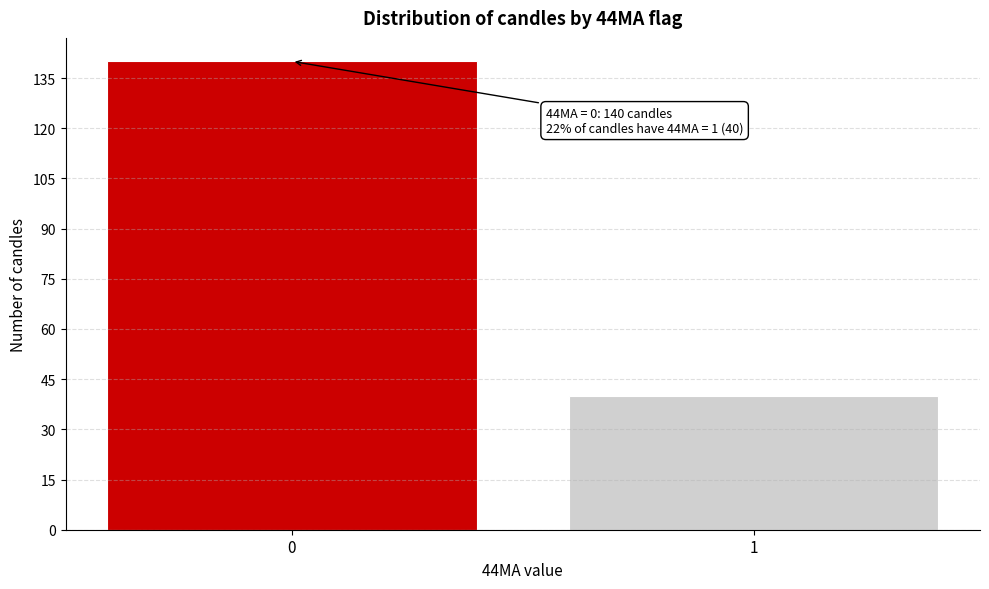

Reading left to right, extract all data points from this chart.

0=140	1=40